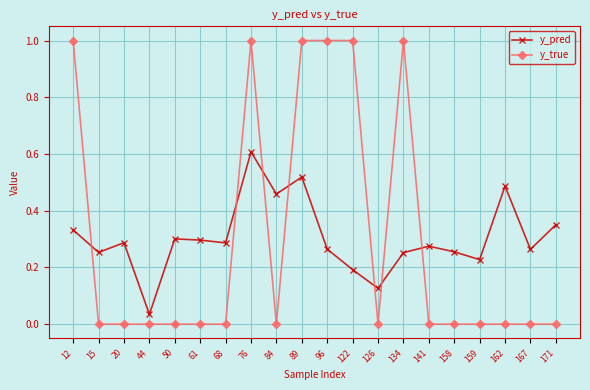

What is the total value across all series at 12?

1.3